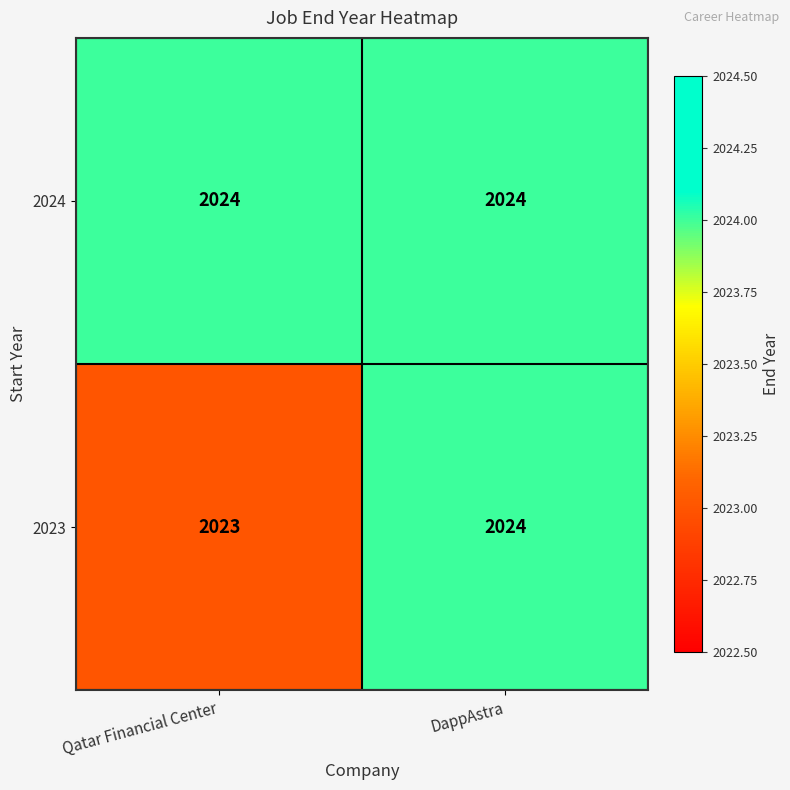

Rank the series by their average value, from highest to lowest.

2024, 2023